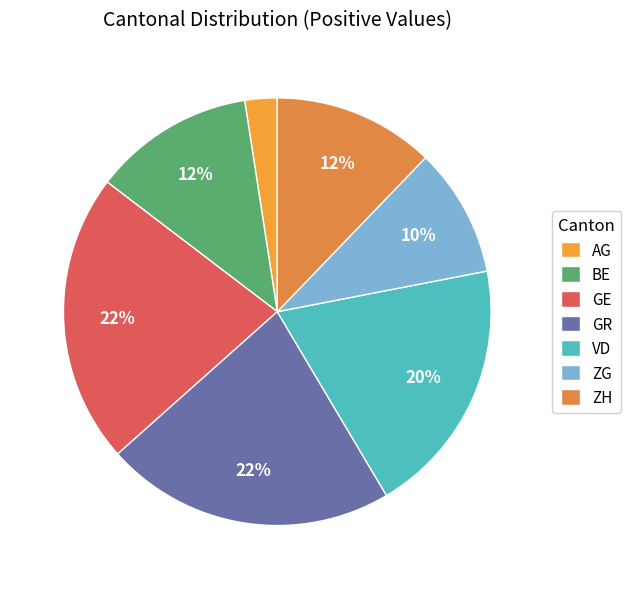

Between GE and ZG, which is larger?

GE